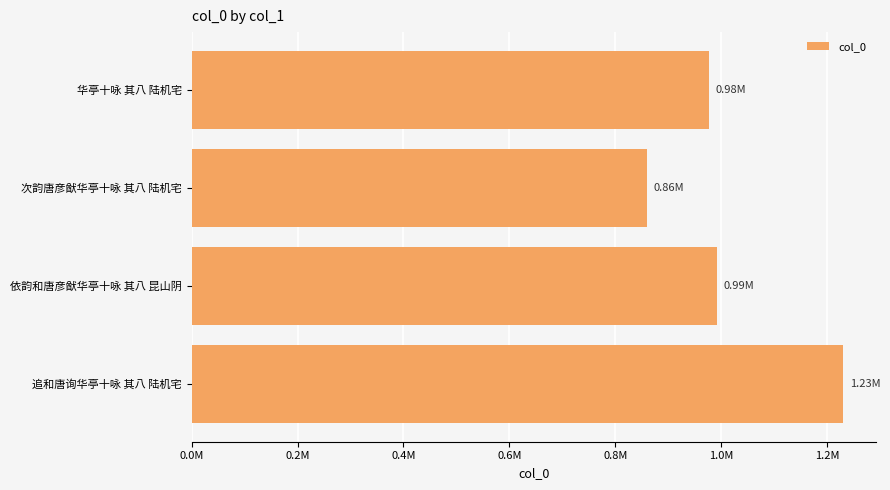

Are the bars horizontal?

Yes